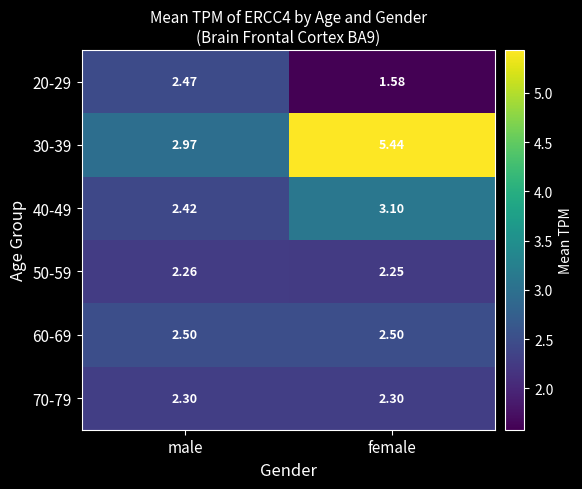

Count the number of data series in this chart.

6